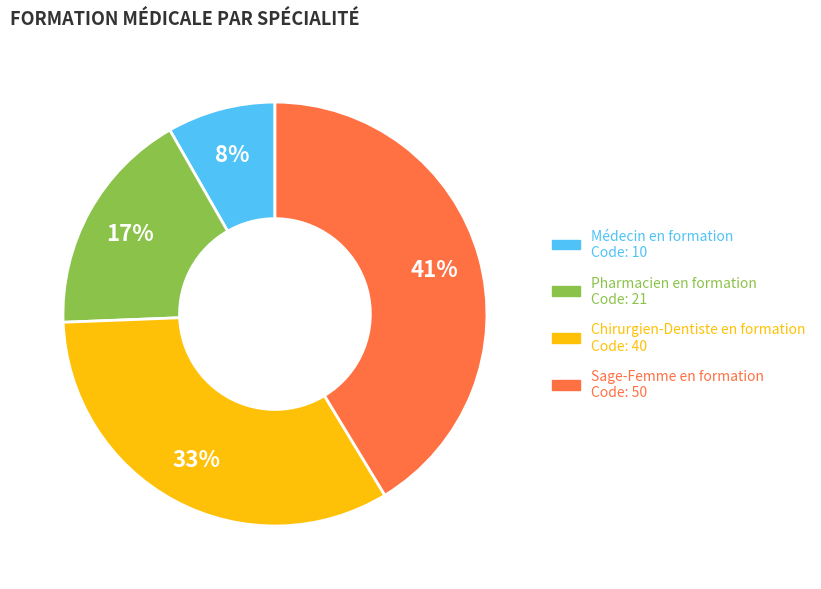

To the nearest percent, what is the difference between the Pharmacien en formation and Médecin en formation slice percentages?

9%